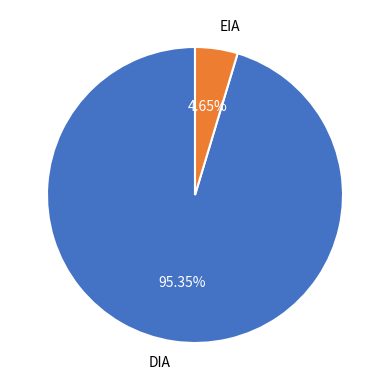

True or false: DIA accounts for 95% of the total.

True